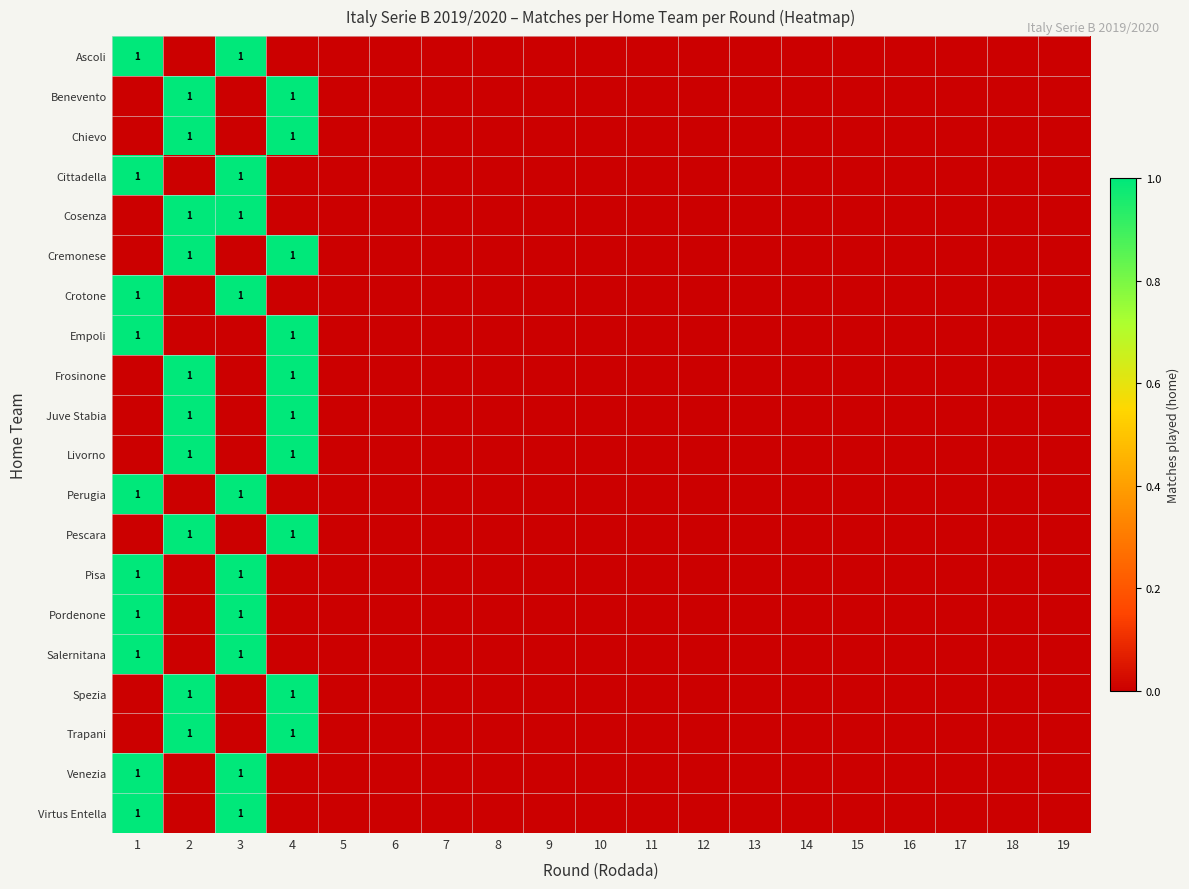

True or false: Virtus Entella has a value of 1 at 1.

True